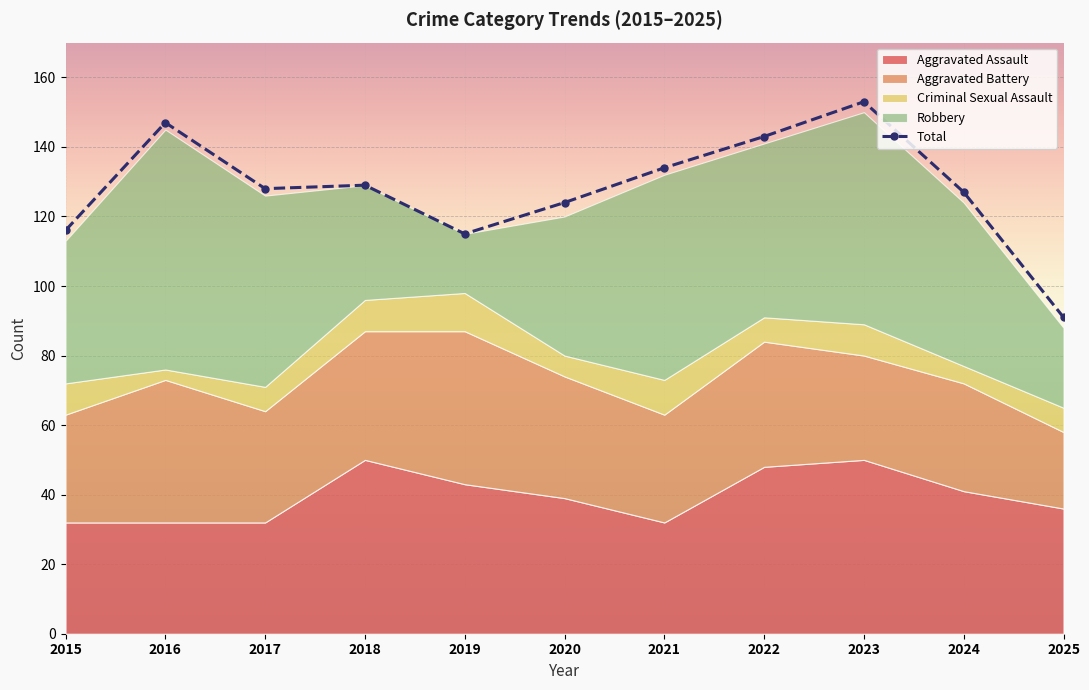

At which category does the data reach its first local valley?

2017